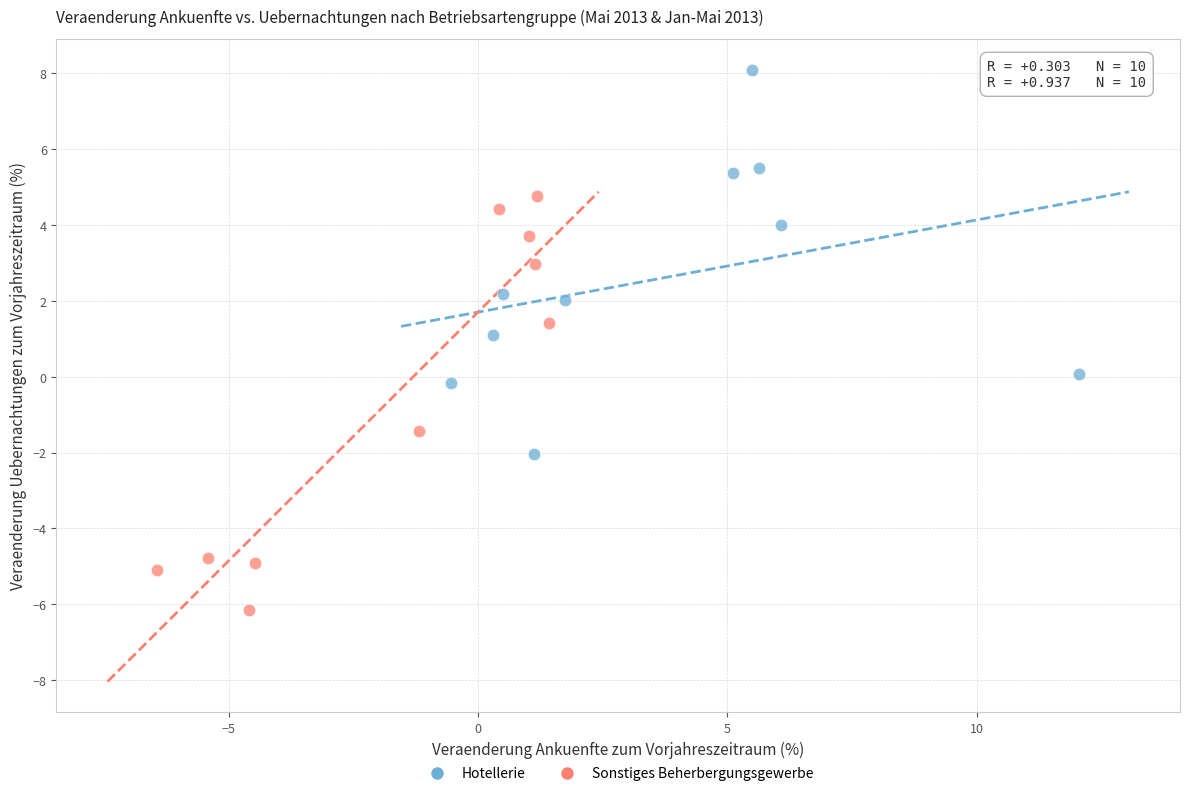

Which series has the largest Y range (max minus min)?

Sonstiges Beherbergungsgewerbe